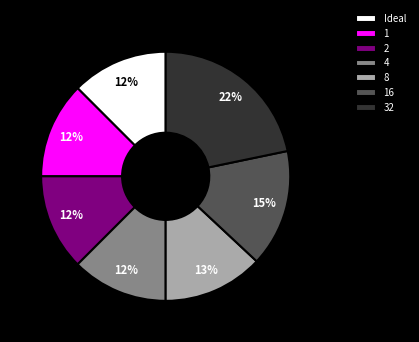

To the nearest percent, what is the average slice percentage?

14%